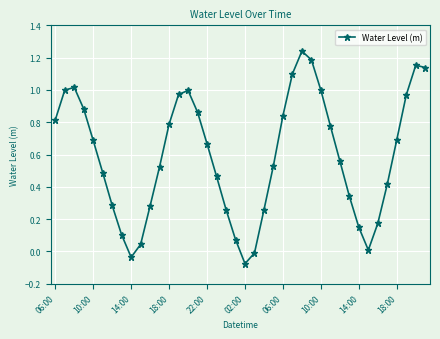

True or false: there are more than 1 points higher than both neighbors.

True